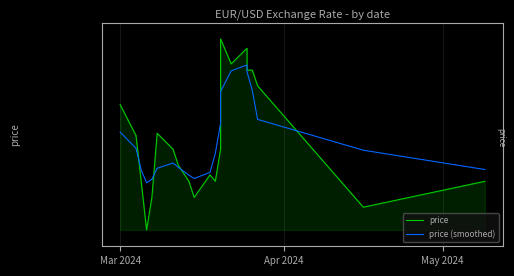

After their last crossing, which series has the higher values: price or price (smoothed)?

price (smoothed)